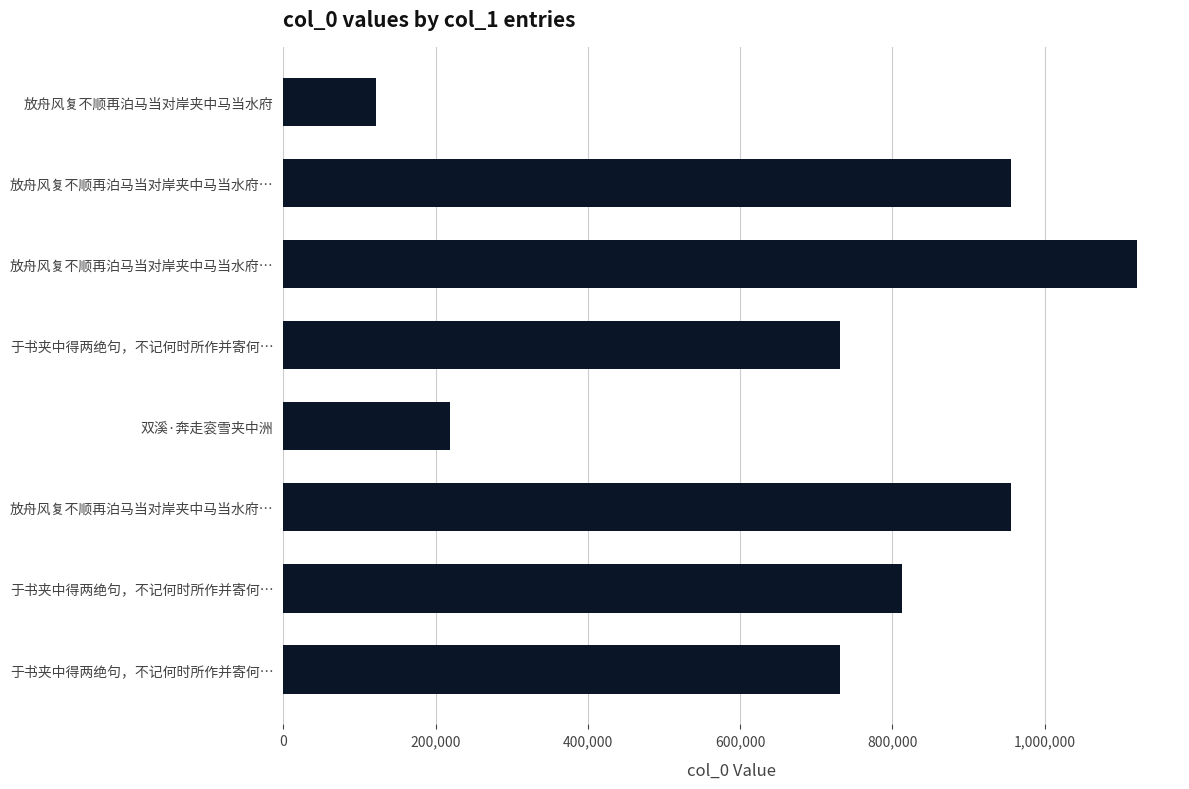

What is the average value?

706187